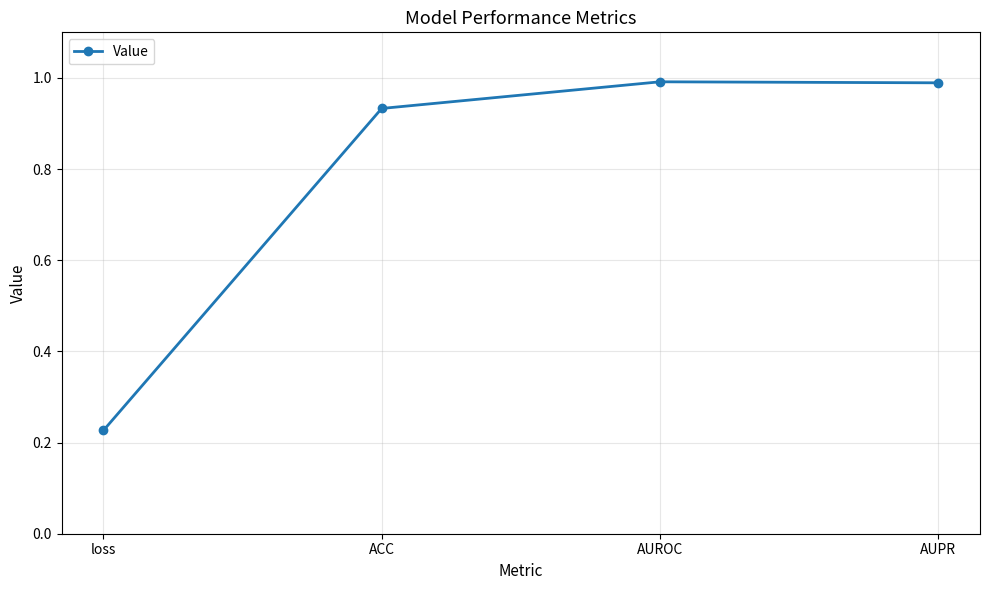

At which category does the data reach its first local peak?

AUROC